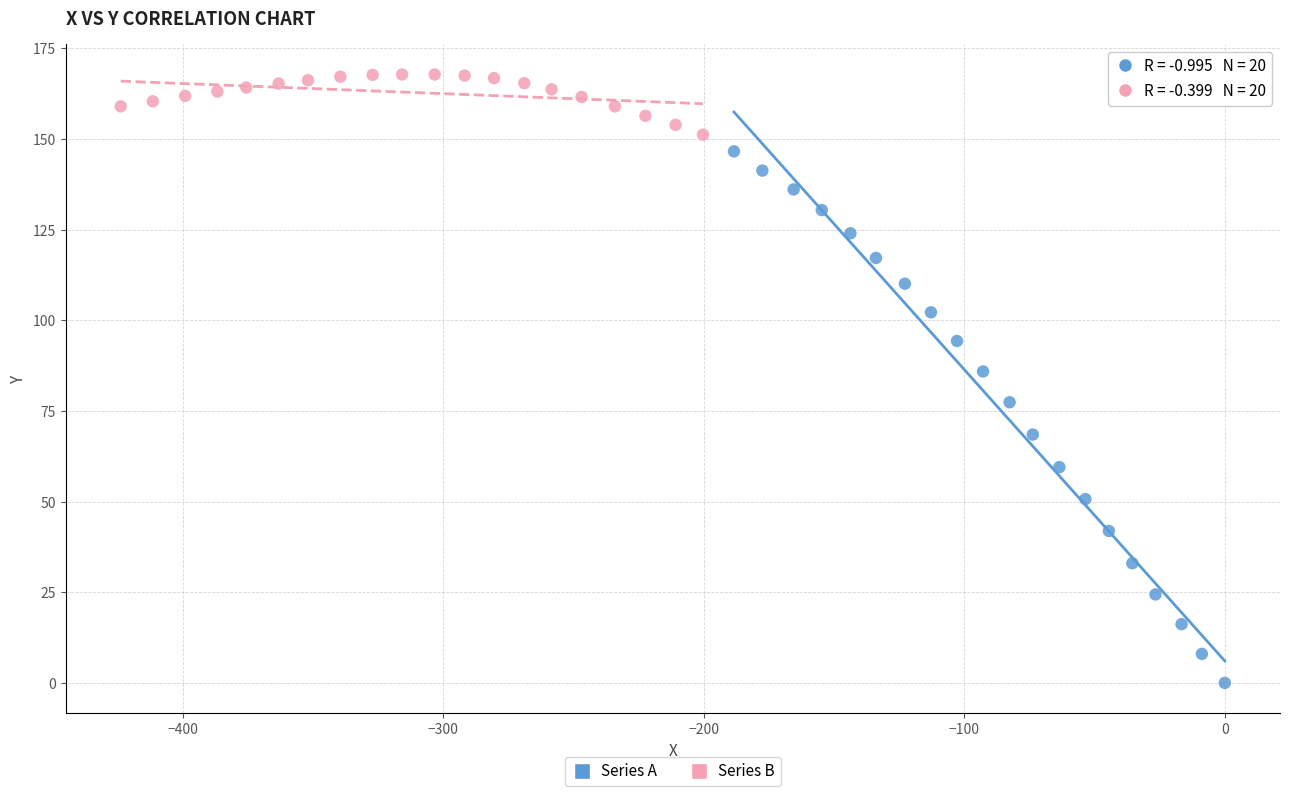

Which series reaches the minimum Y coordinate?

Series A